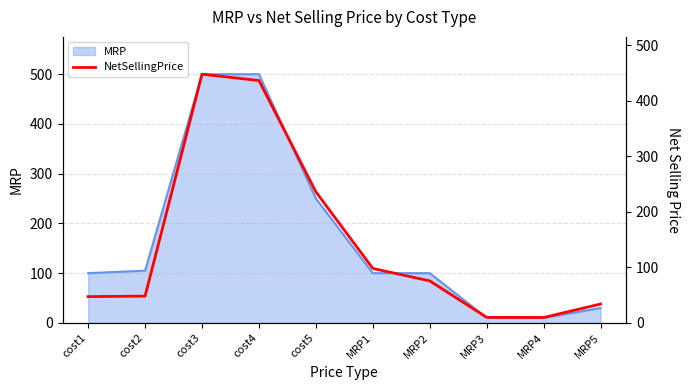

What is the label of the 3rd point from the left?

cost3